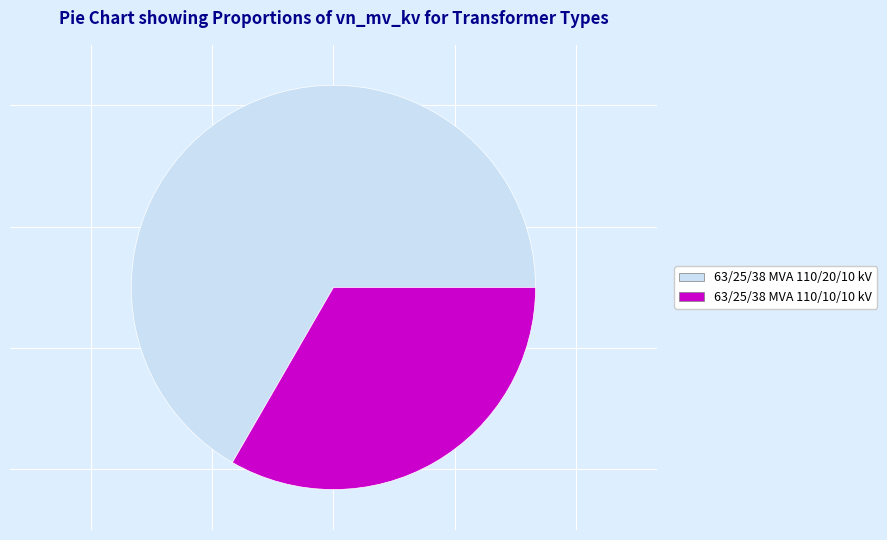

Does any single category account for the majority?

Yes